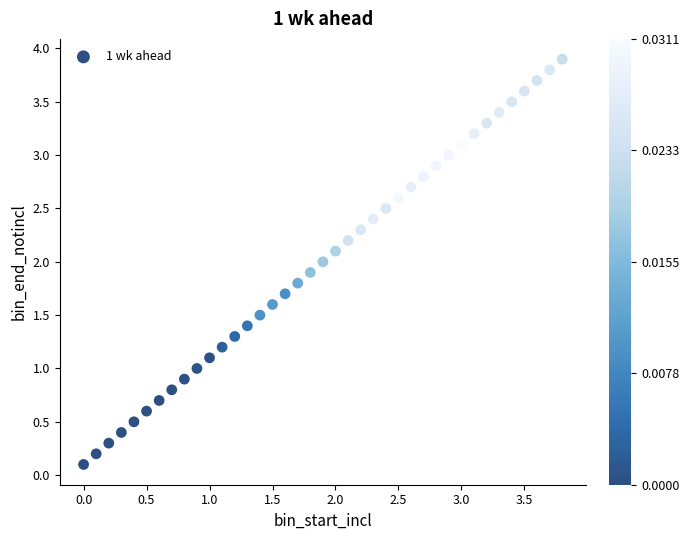

What is the range of X values (max minus min)?

3.8